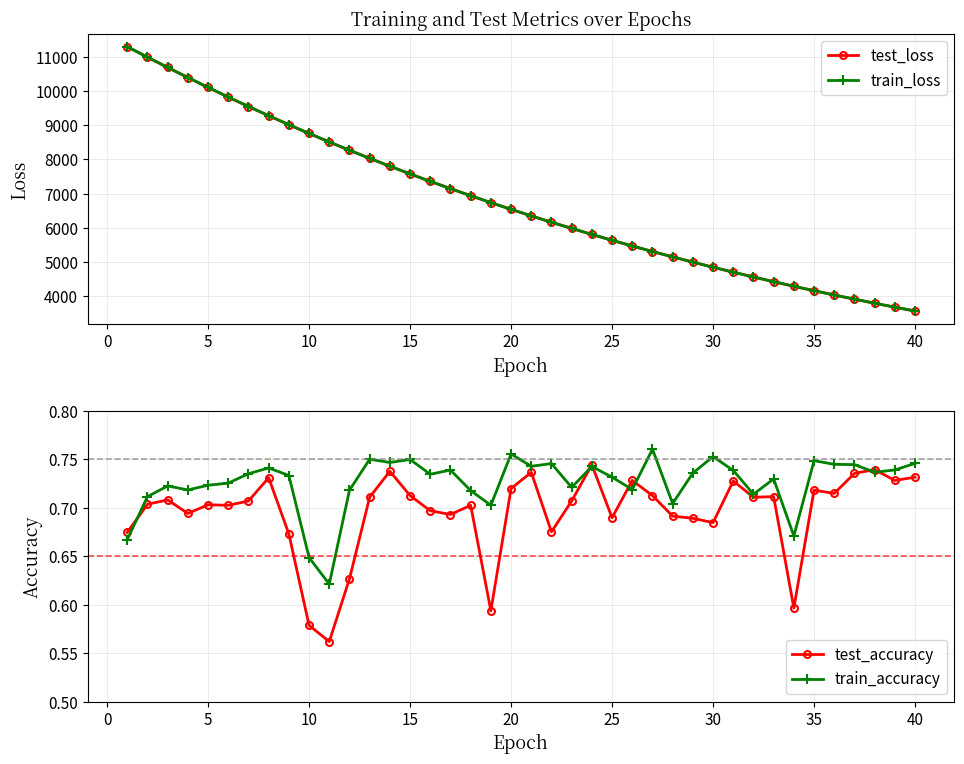

What is the minimum value for test_loss?

3574.2